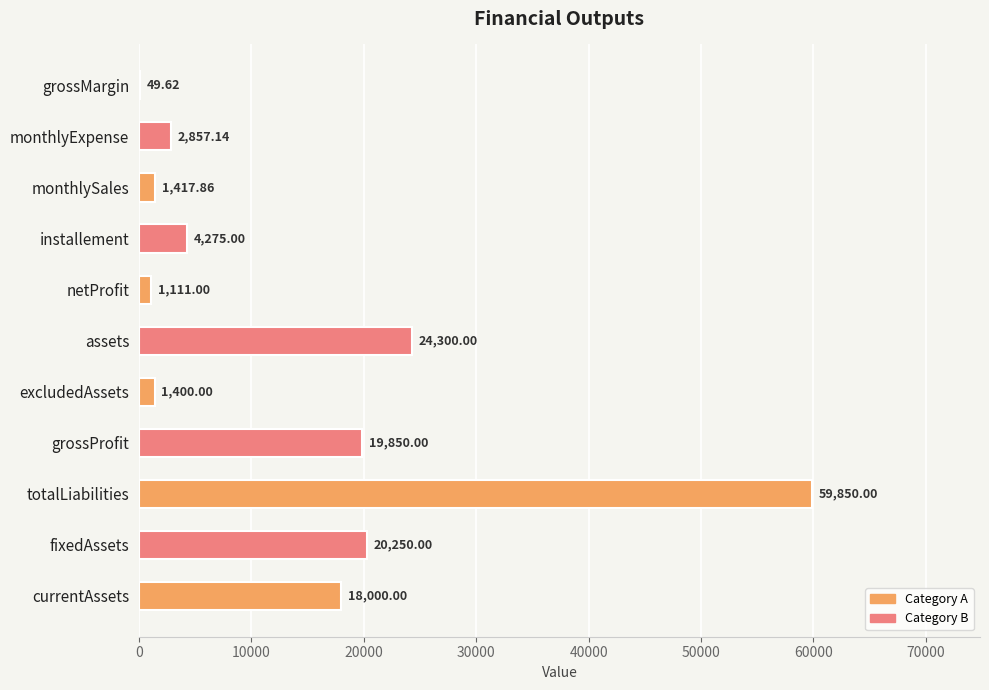

What is the sum of the values at totalLiabilities and netProfit?

60961.0